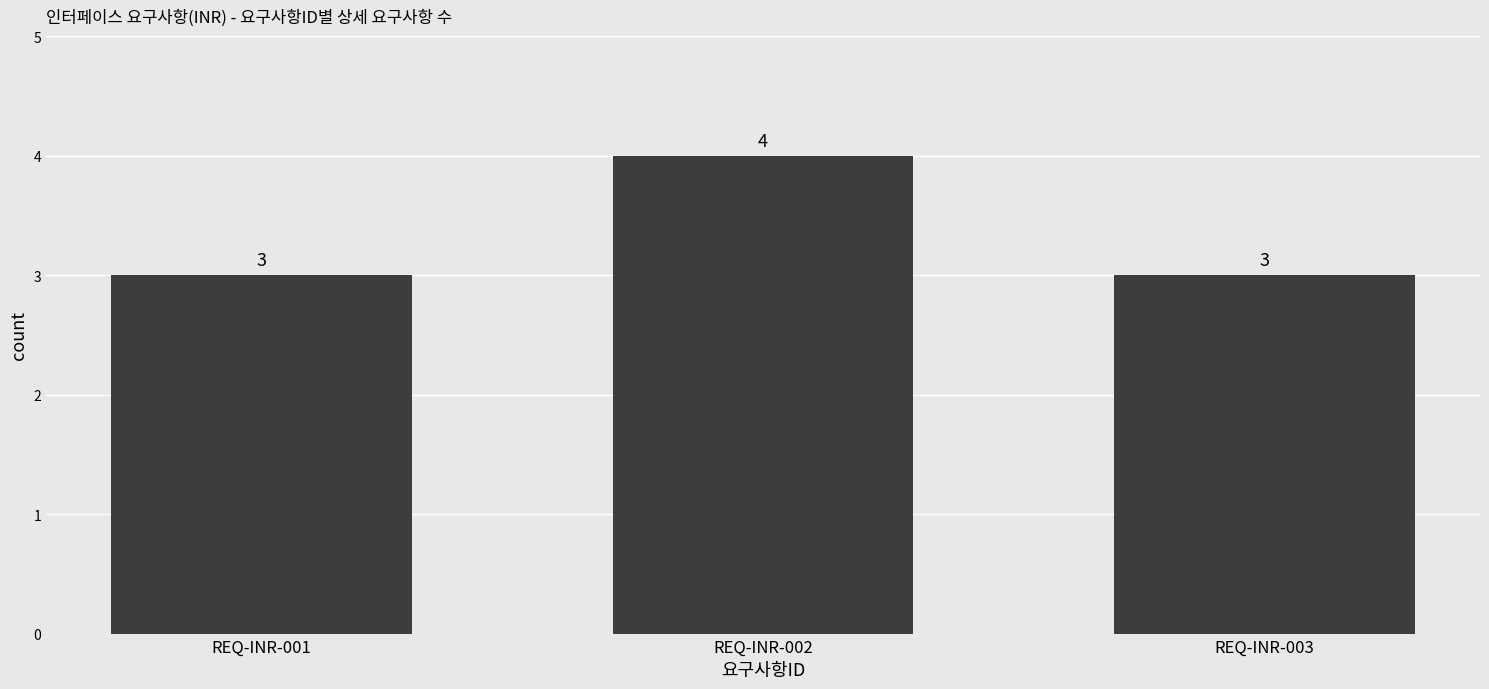

What is the sum of the values at REQ-INR-001 and REQ-INR-003?

6